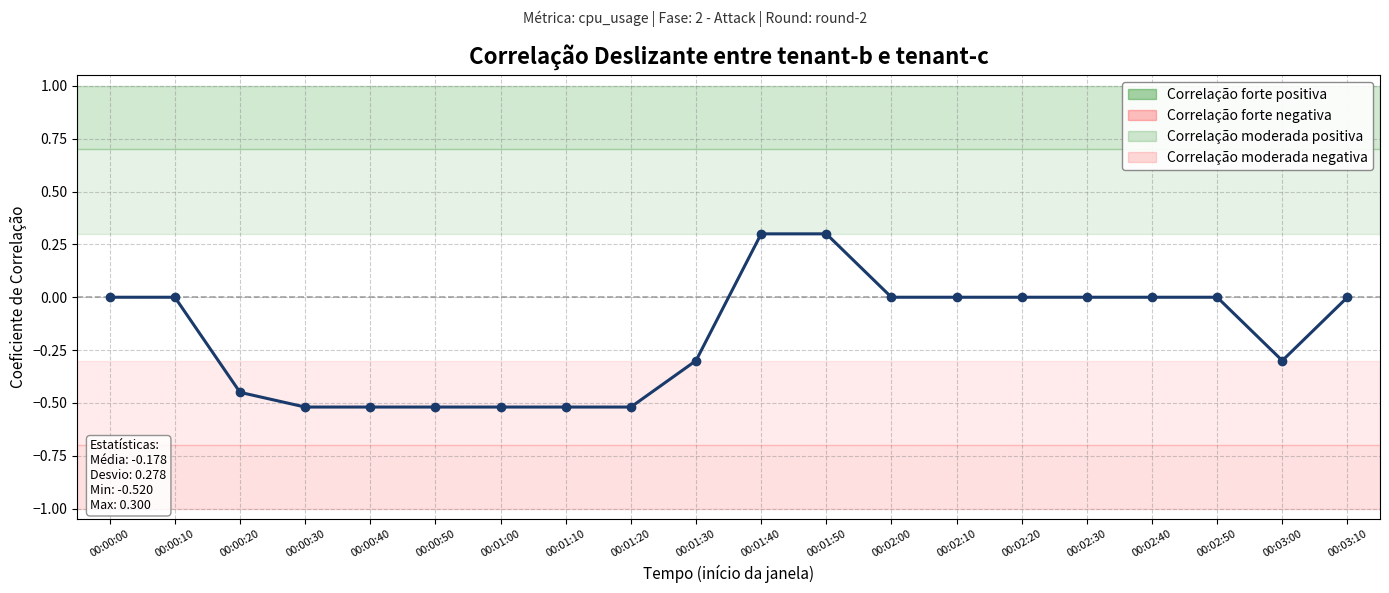

How many lines are shown in the chart?

1